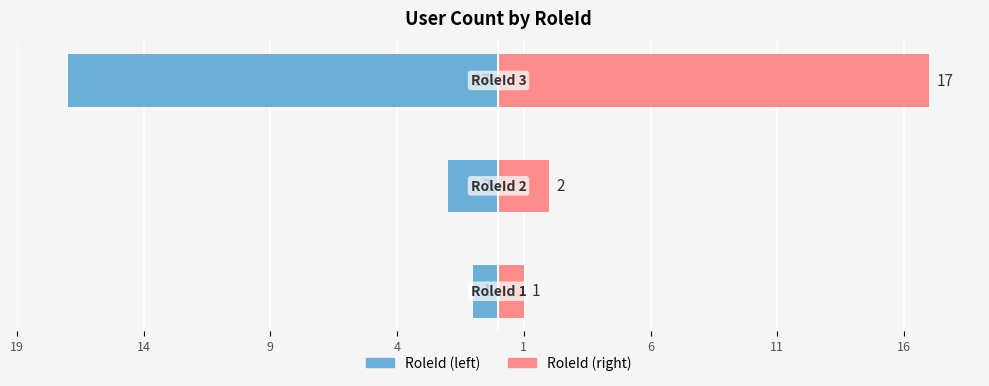

Between 9 and 19, which is larger?

19